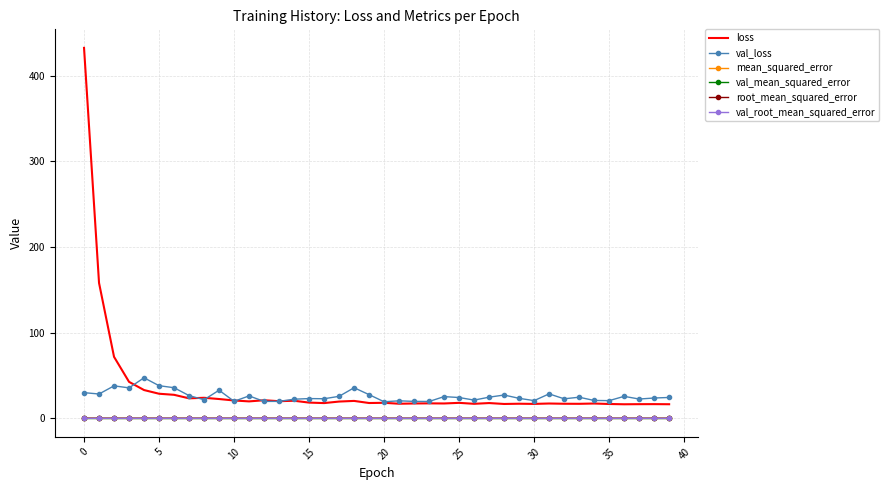

True or false: val_root_mean_squared_error and loss cross at least once.

False